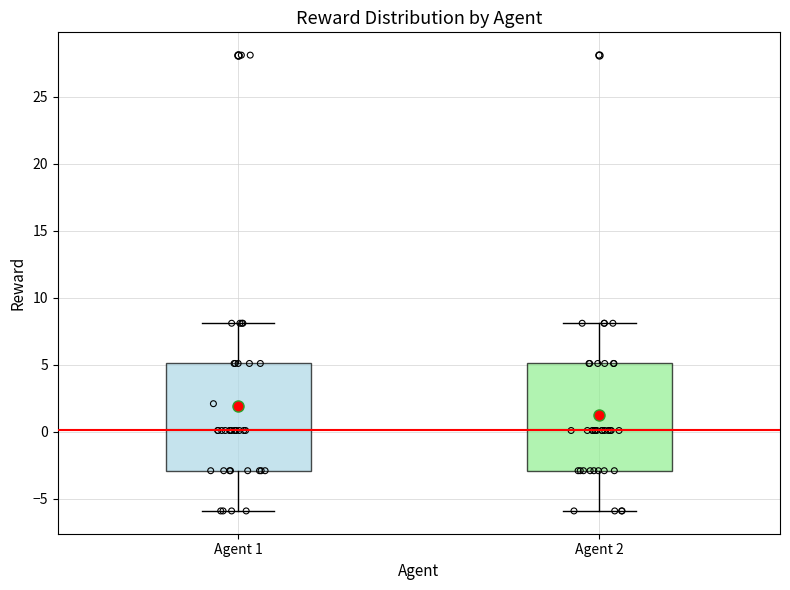

Reading left to right, transcribe this box plot: for each box, give where its median line is, the range the box spans, and where its two whiskers end, as read against the y-axis. The values are not printed on the chart, so give them approximately, as read against the axis.

Agent 1: median 0, box -3 to 5, whiskers -6 to 8
Agent 2: median 0, box -3 to 5, whiskers -6 to 8